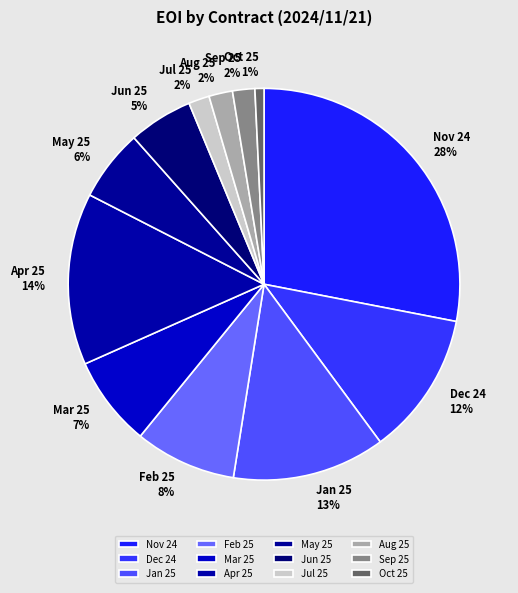

What is the largest slice in the pie chart?

Nov 24